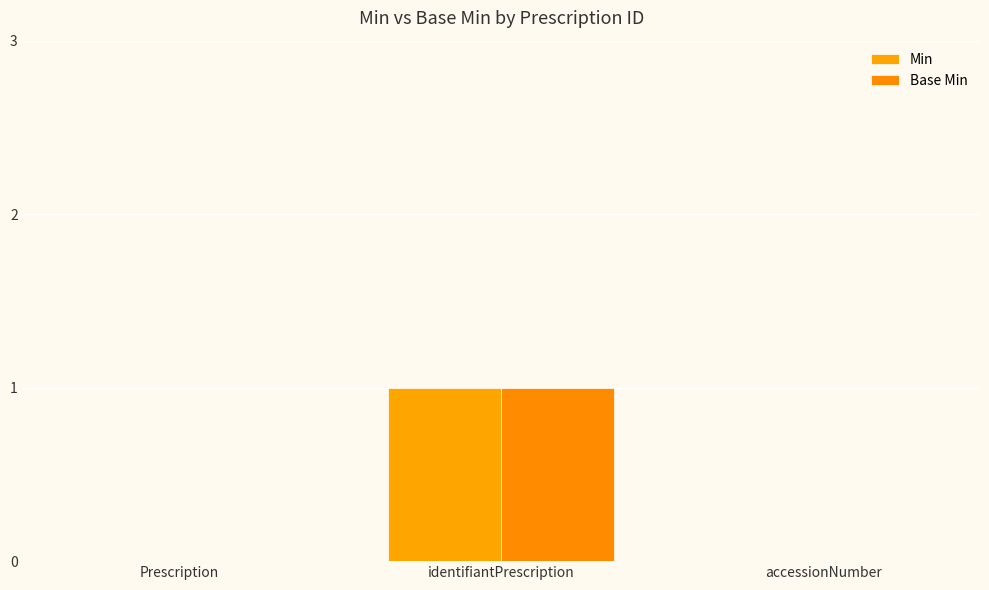

The Min series shows 0 at Prescription. True or false?

True